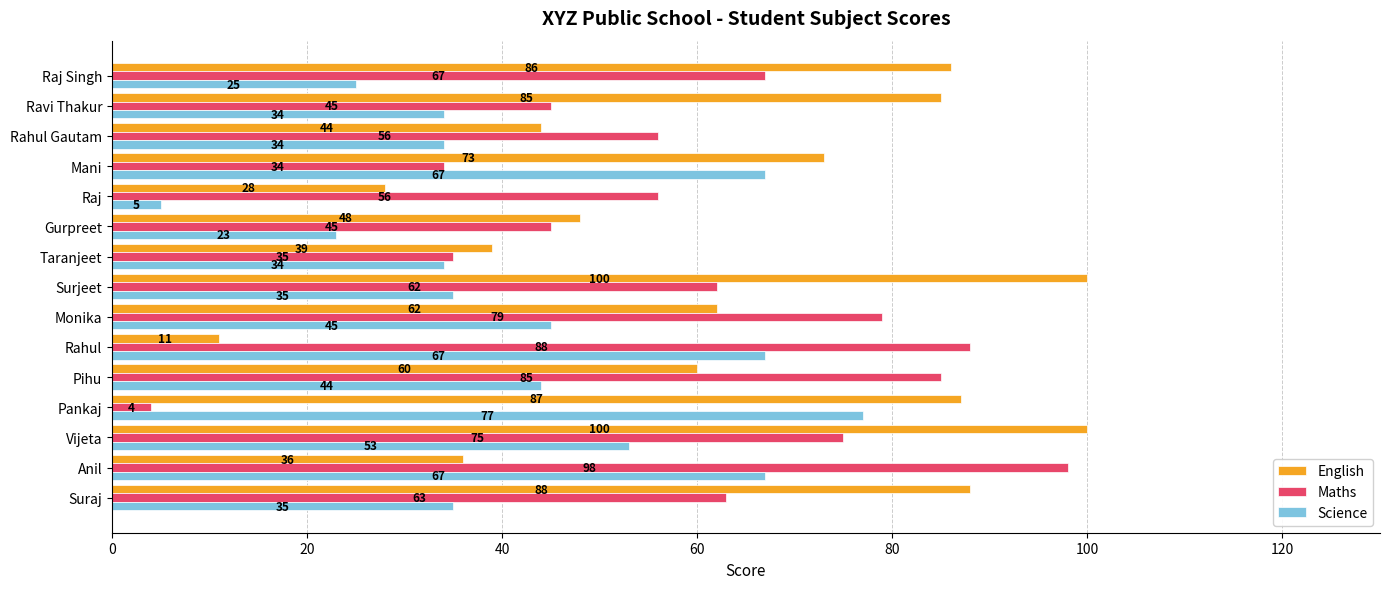

Between Rahul and Monika, which series saw the biggest shift?

English